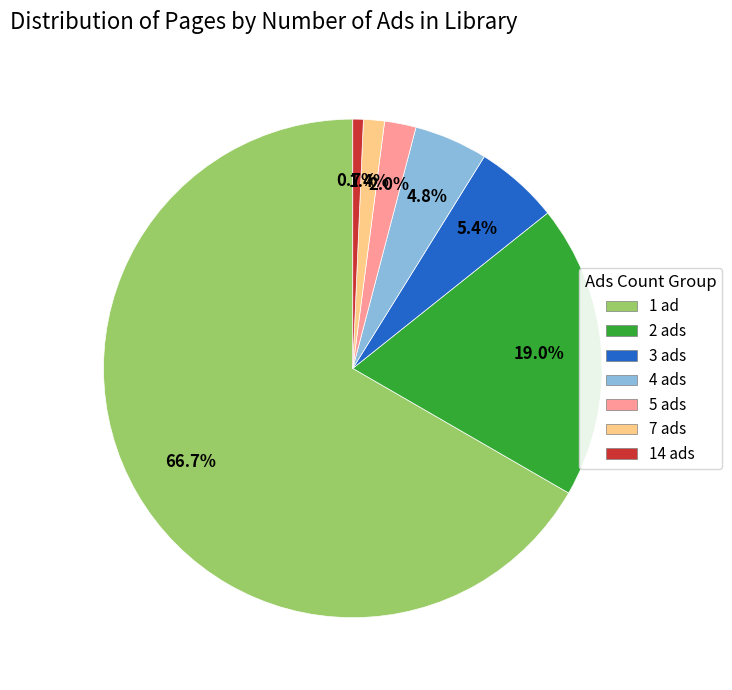

True or false: 3 ads accounts for 5% of the total.

True